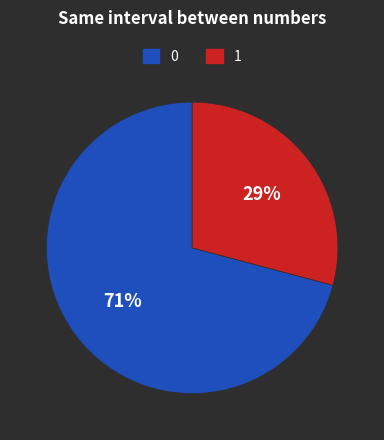

To the nearest percent, what is the average slice percentage?

50%